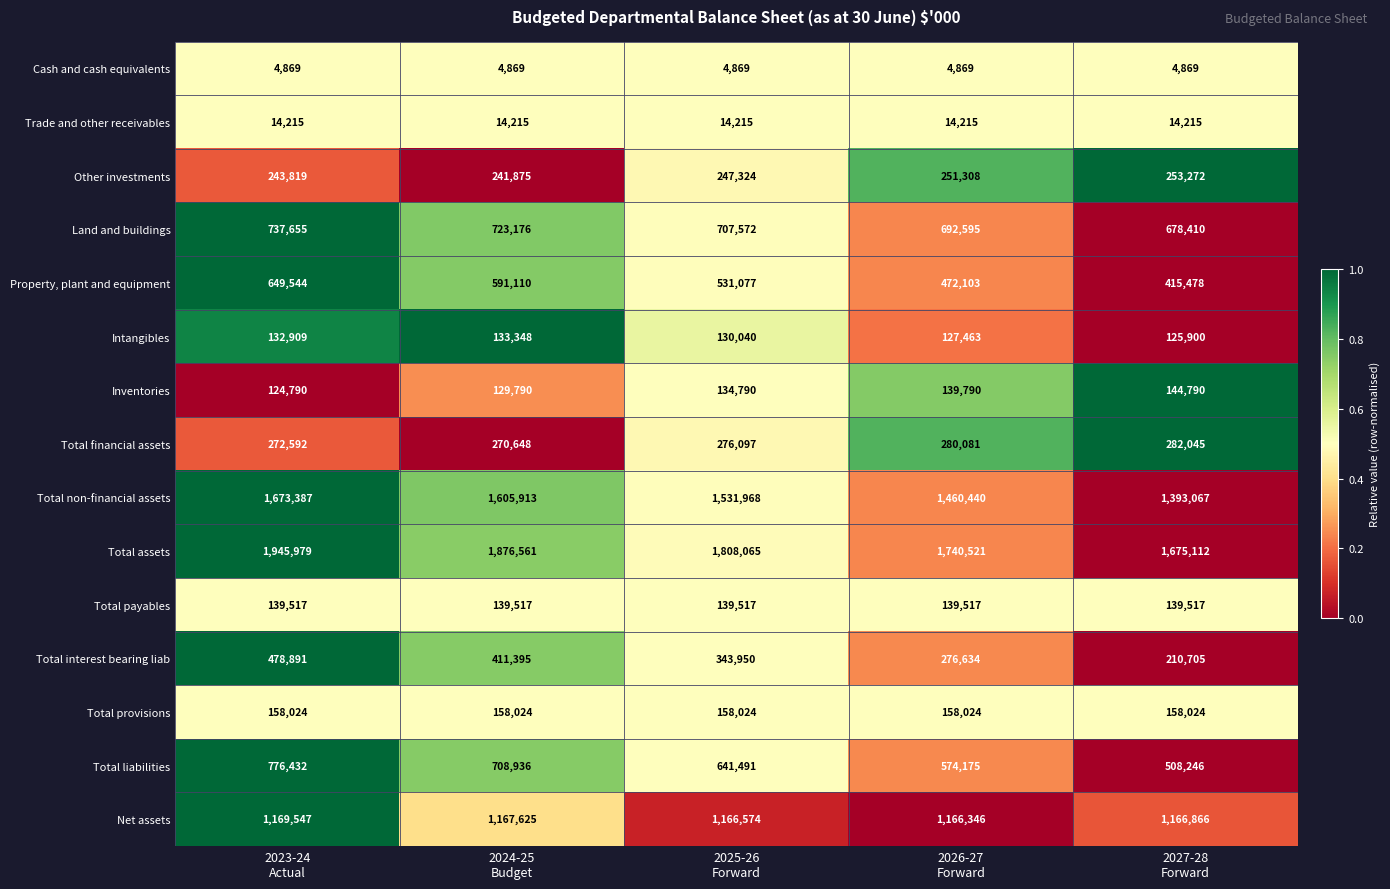

What is the sum of all Total payables values?

697585